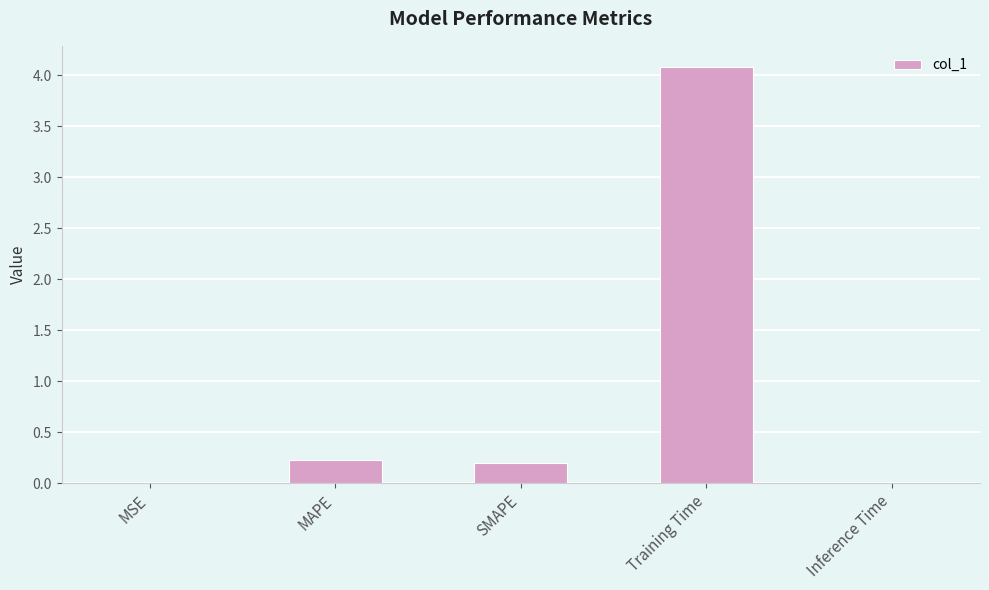

What is the change in value from SMAPE to Training Time?

+3.9